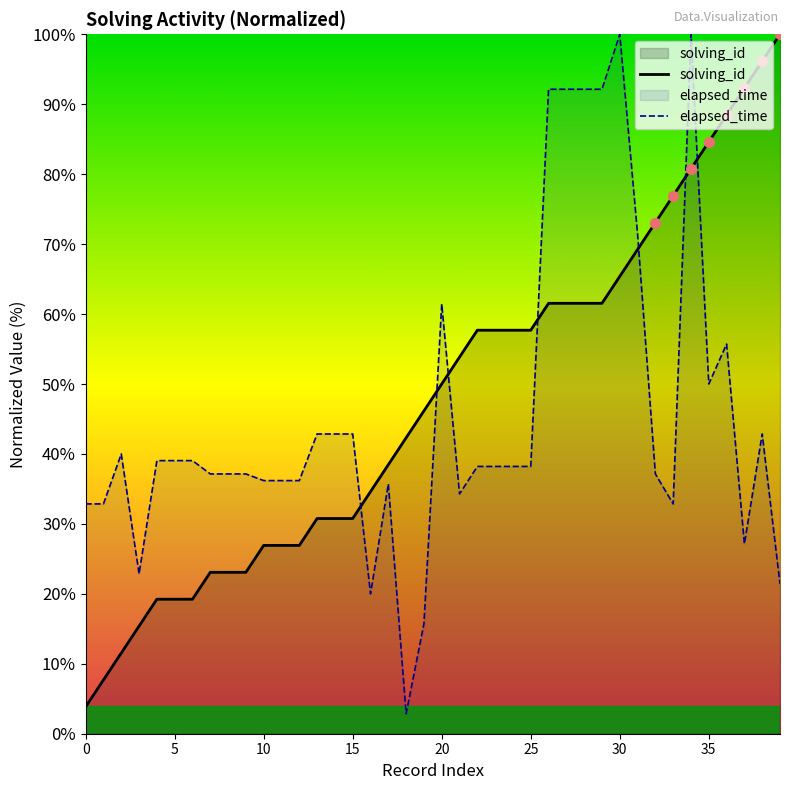

Which series has the largest total across all categories?

solving_id